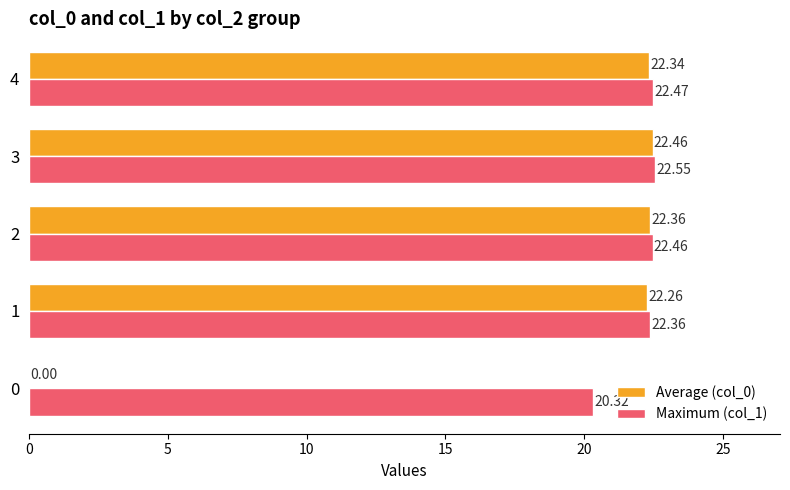

What is the total value across all series at 2?

44.8